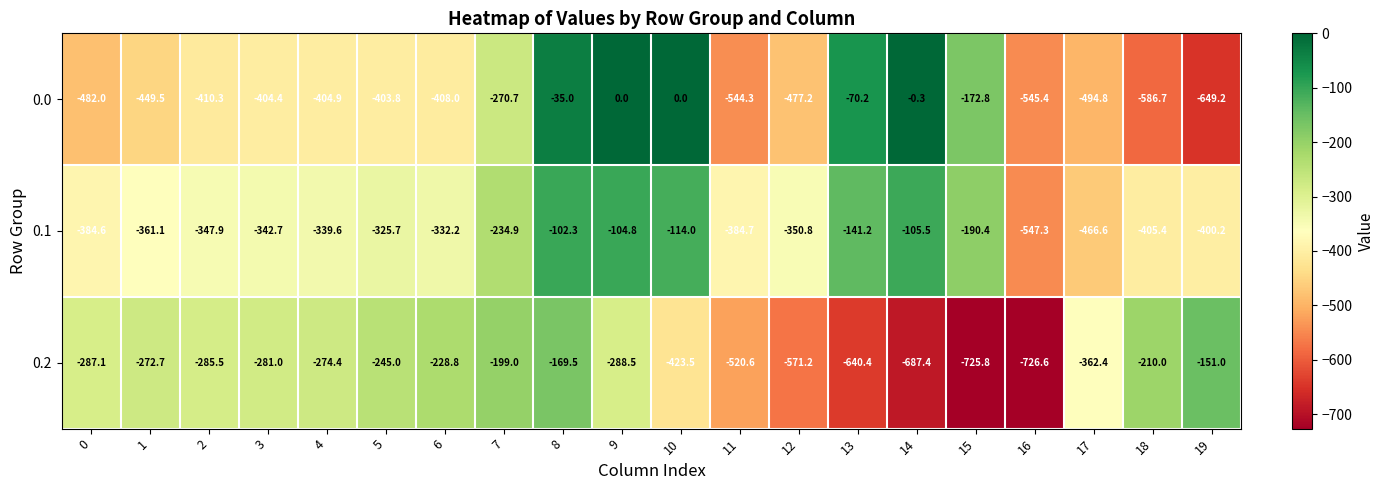

Rank the categories by 0.2 value from highest to lowest.

19, 8, 7, 18, 6, 5, 1, 4, 3, 2, 0, 9, 17, 10, 11, 12, 13, 14, 15, 16